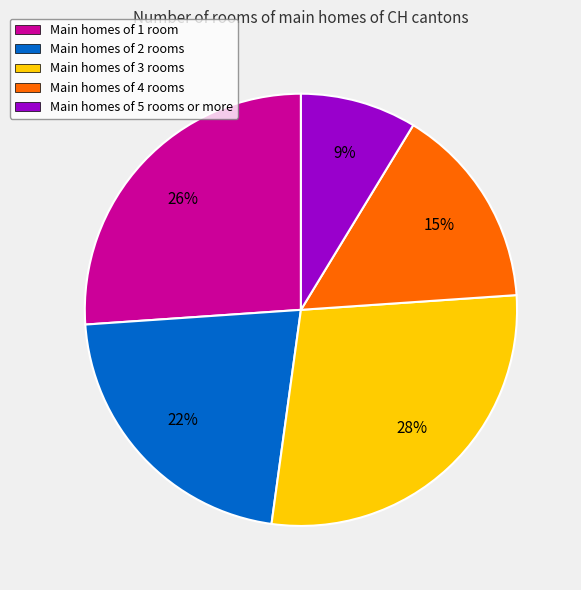

Is Main homes of 2 rooms the majority of the pie?

No